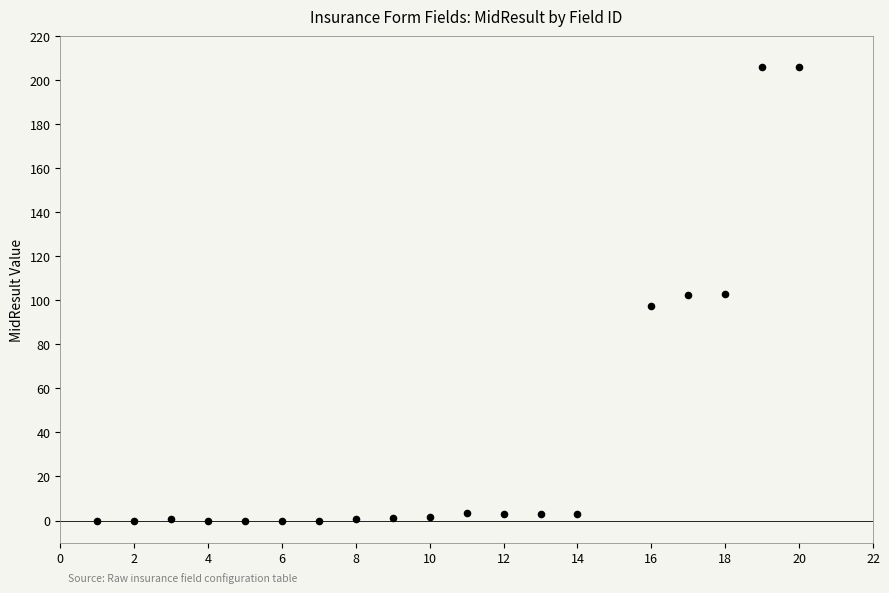

What is the range of Y values (max minus min)?

206.0